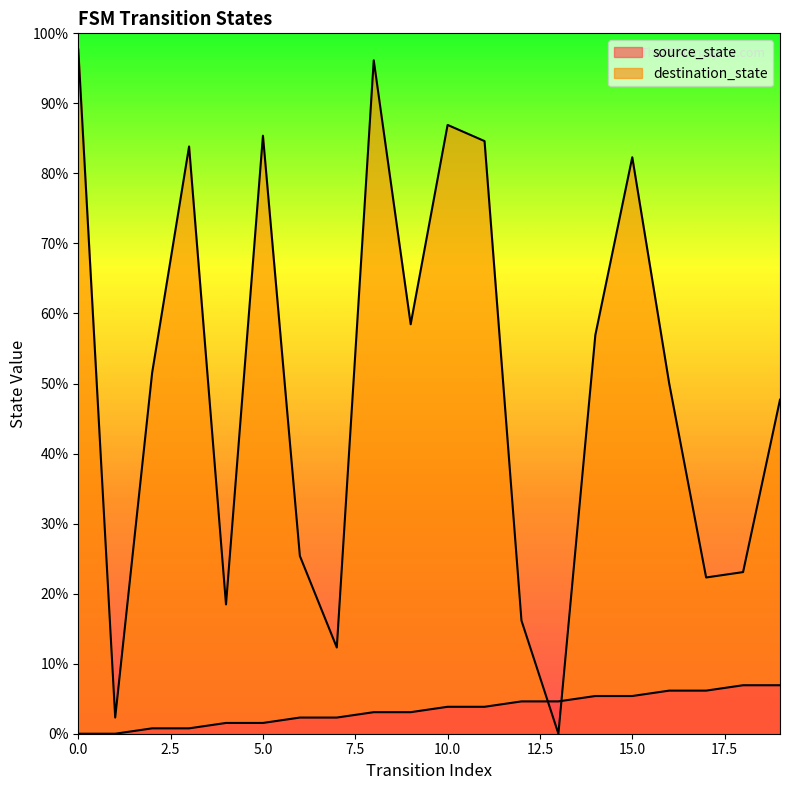

What are all the series names shown in the legend?

source_state, destination_state